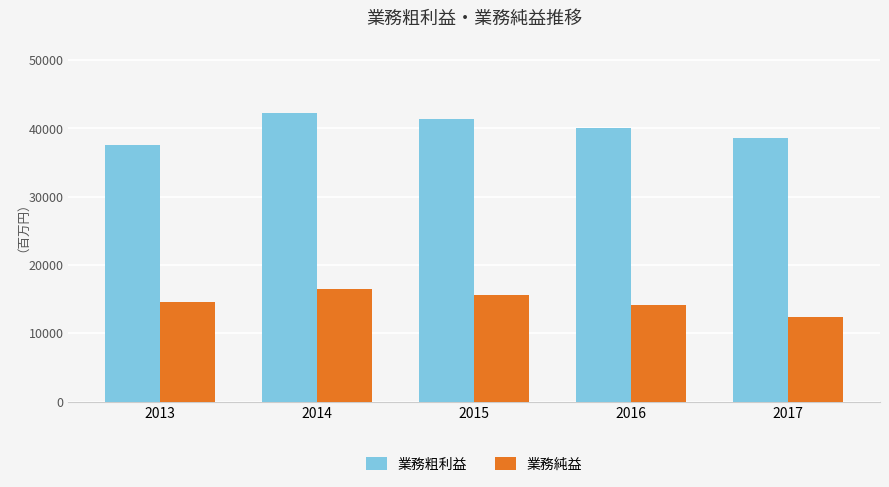

How many values in the 業務純益 series are below 14641?

2